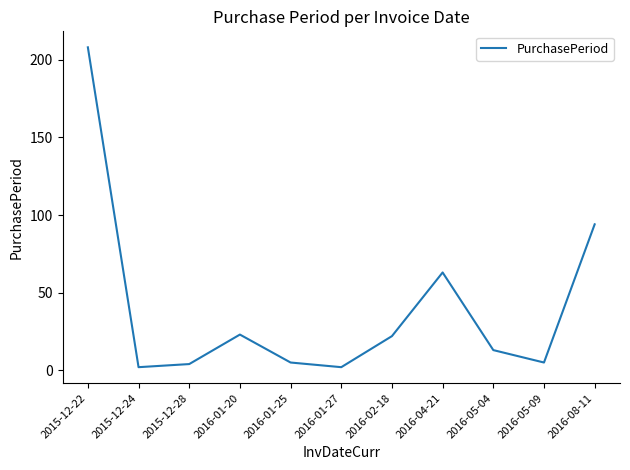

True or false: the data shows 4 at 2015-12-28.

True